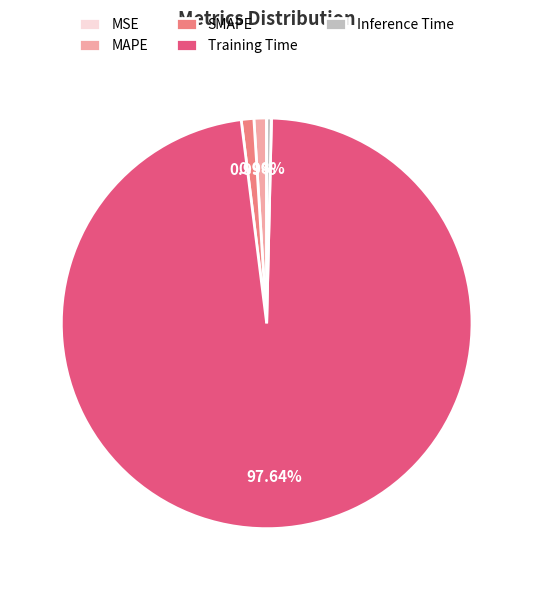

Which category has the biggest portion of the pie?

Training Time